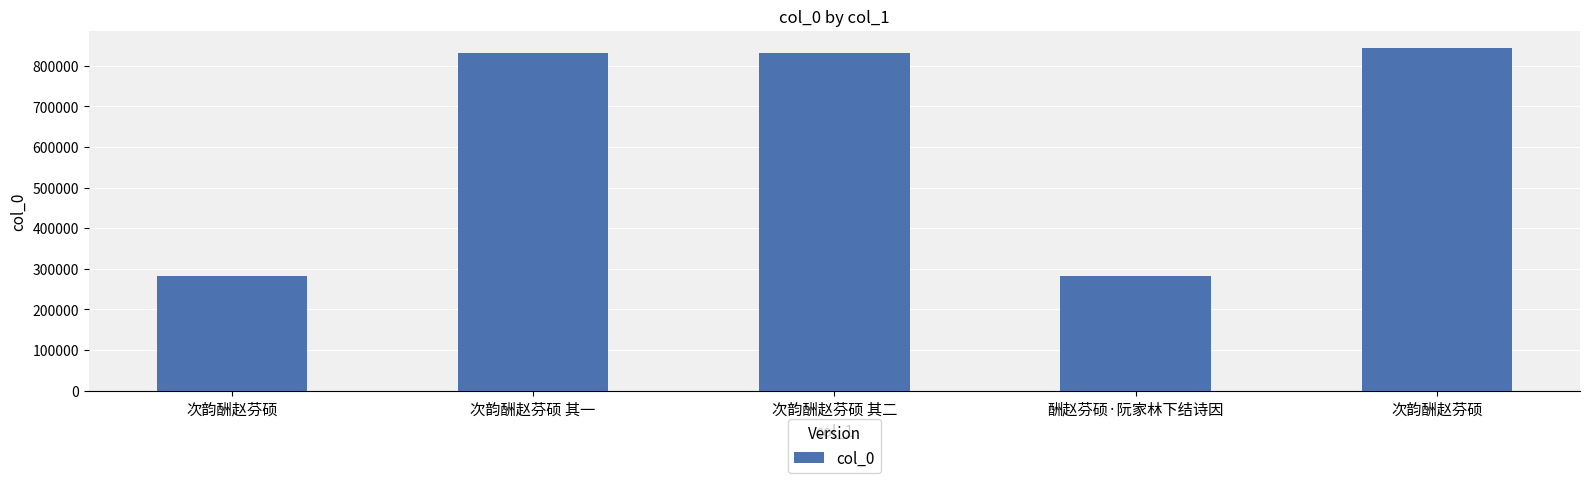

How many bars are there in total?

5